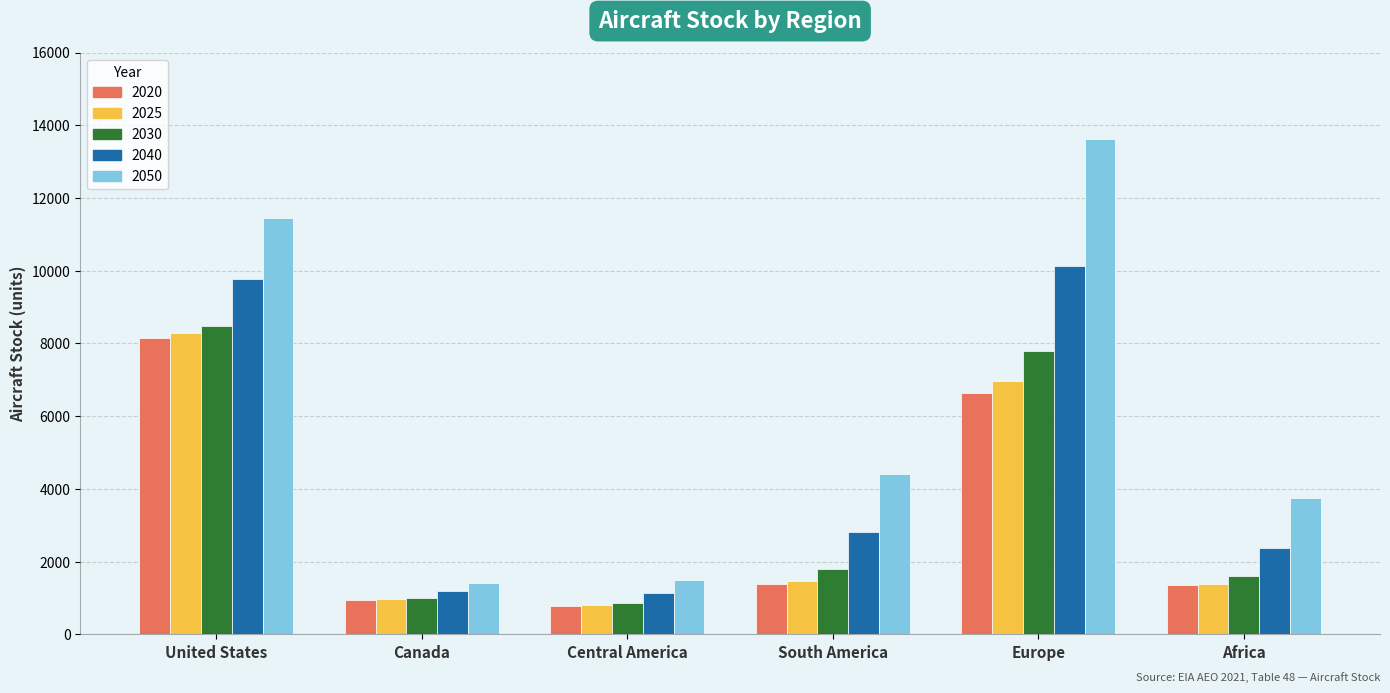

What are all the series names shown in the legend?

2020, 2025, 2030, 2040, 2050